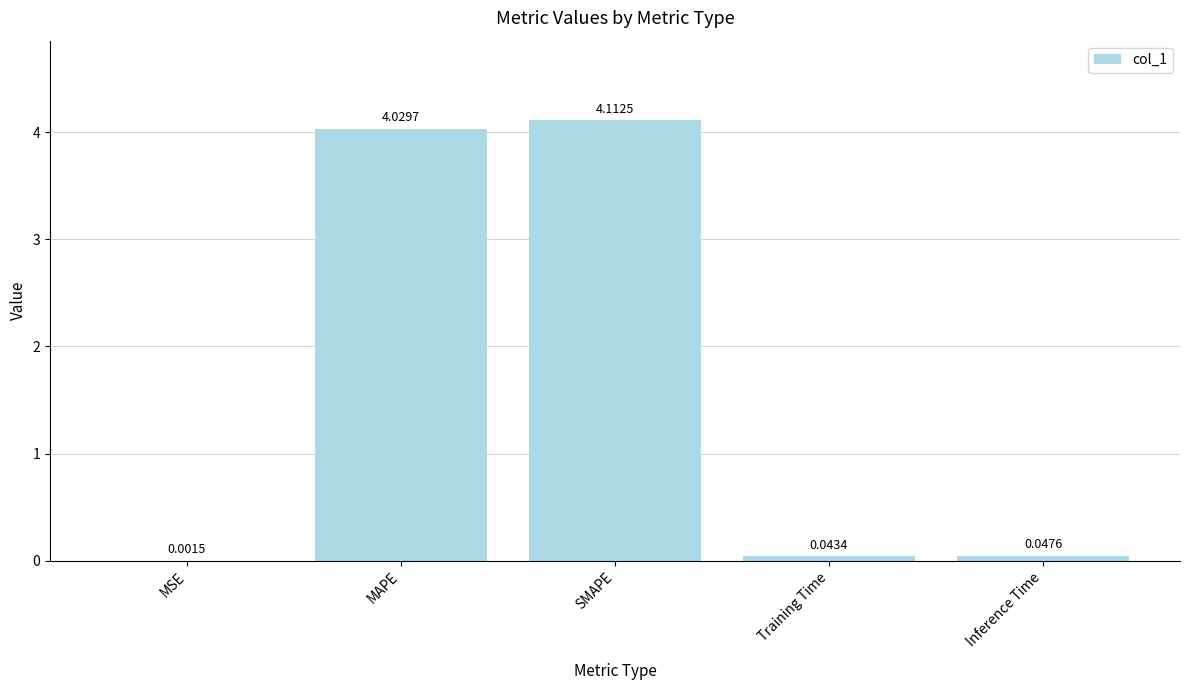

At which category does the chart reach its peak across all series?

SMAPE